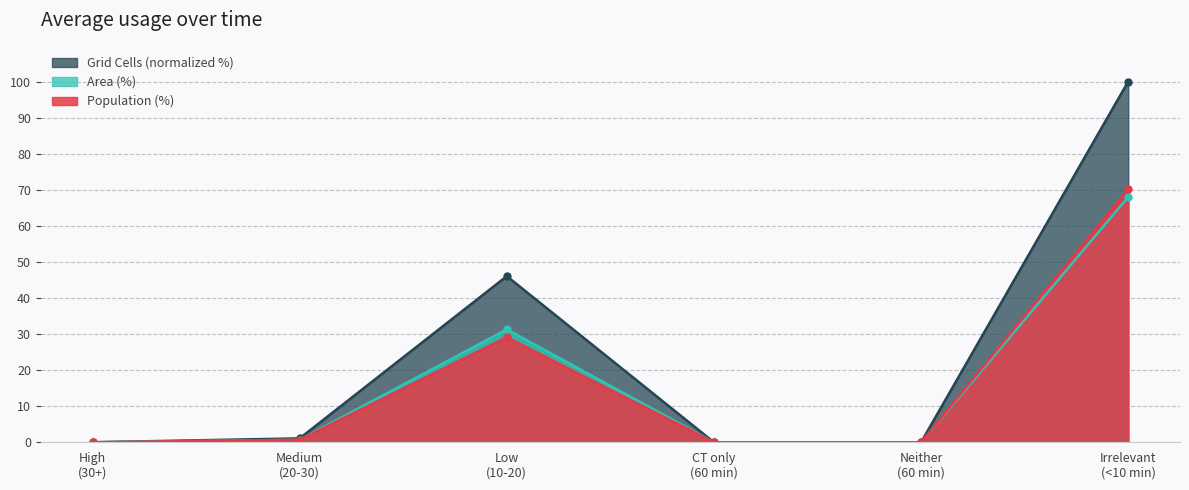

What is the highest value of the Grid Cells (normalized %) series?

100.0